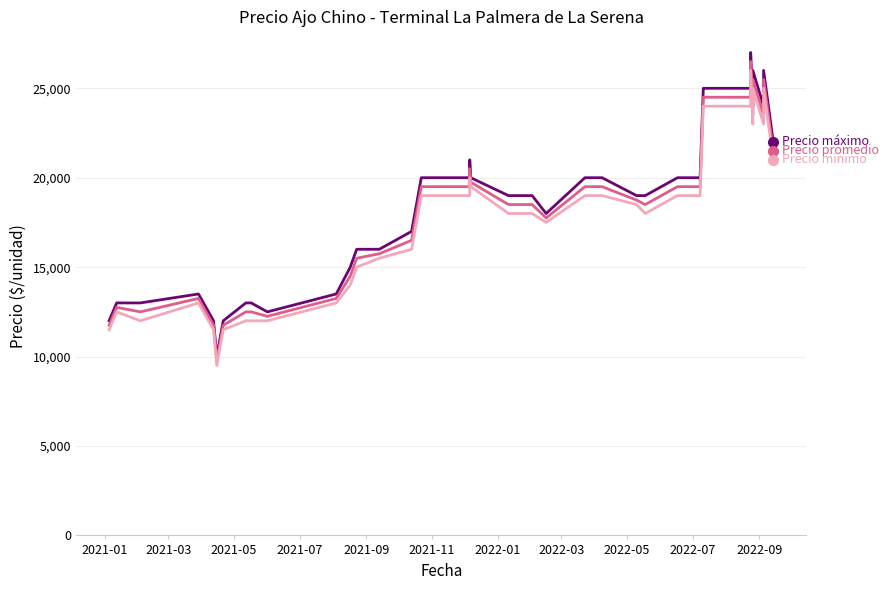

Reading left to right, extract all data points from this chart.

Precio máximo: 12000	13000	13000	13500	12000	10000	12000	12000	13000	13000	12500	13500	15000	16000	16000	17000	20000	20000	20000	21000	20000	19000	19000	18000	20000	20000	20000	19000	19000	20000	20000	25000	25000	25000	27000	24000	26000	24000	26000	22000
Precio promedio ponderado: 11750	12750	12500	13250	11750	9750	11750	11750	12500	12500	12250	13250	14500	15500	15750	16500	19500	19500	19500	20500	19750	18500	18500	17750	19500	19500	19500	18750	18500	19500	19500	24500	24500	24500	26500	23500	25500	23500	25500	21500
Precio mínimo: 11500	12500	12000	13000	11500	9500	11500	11500	12000	12000	12000	13000	14000	15000	15500	16000	19000	19000	19000	20000	19500	18000	18000	17500	19000	19000	19000	18500	18000	19000	19000	24000	24000	24000	26000	23000	25000	23000	25000	21000